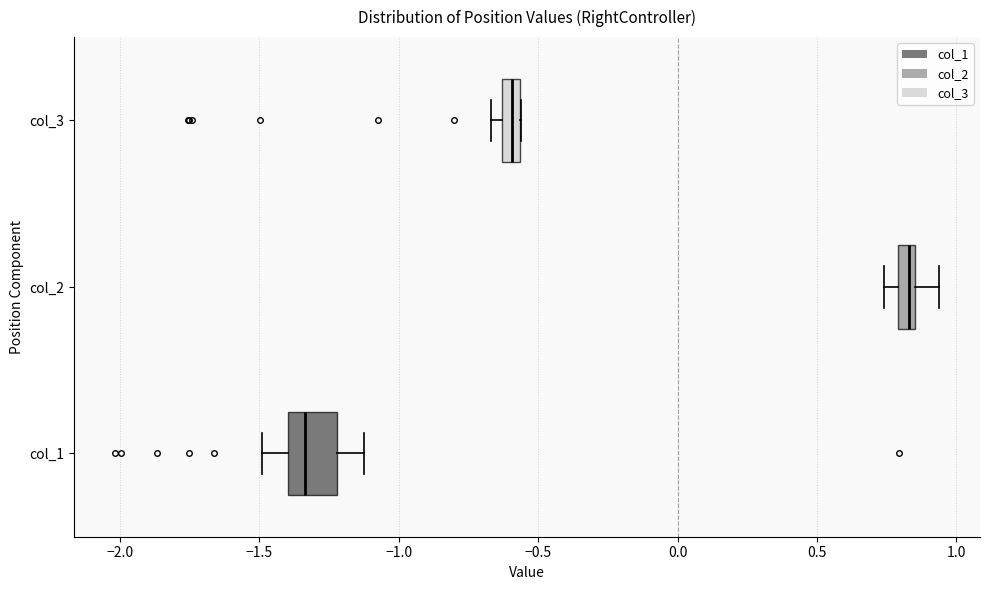

Where is the left edge of the box for col_3 on the x-axis? The values are not printed on the chart, so give them approximately, as read against the axis.

-0.65